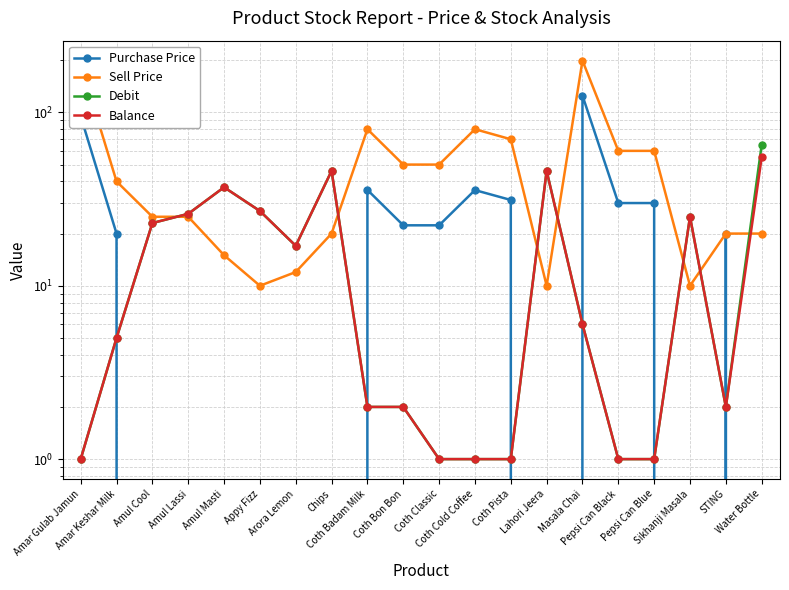

How many lines are shown in the chart?

4